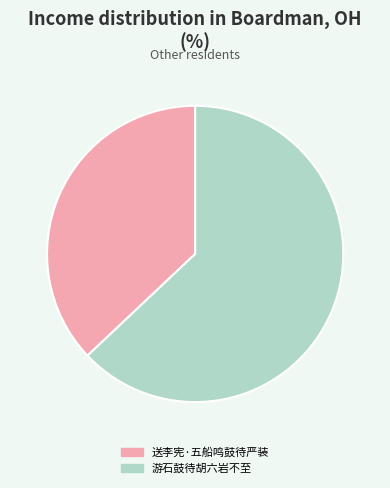

Rank the categories by value from lowest to highest.

送李宪·五船鸣鼓待严装, 游石鼓待胡六岩不至